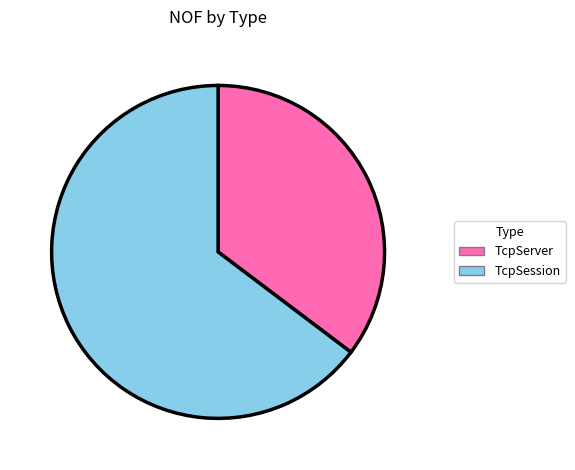

True or false: TcpSession accounts for 65% of the total.

True